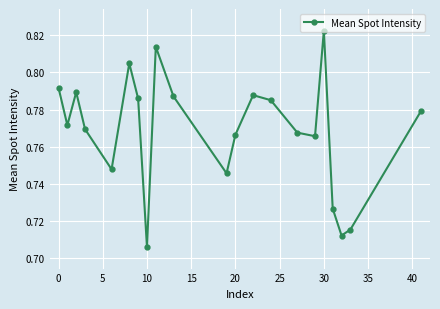

How many points are lower than both their immediate neighbors (excluding endpoints)?

6